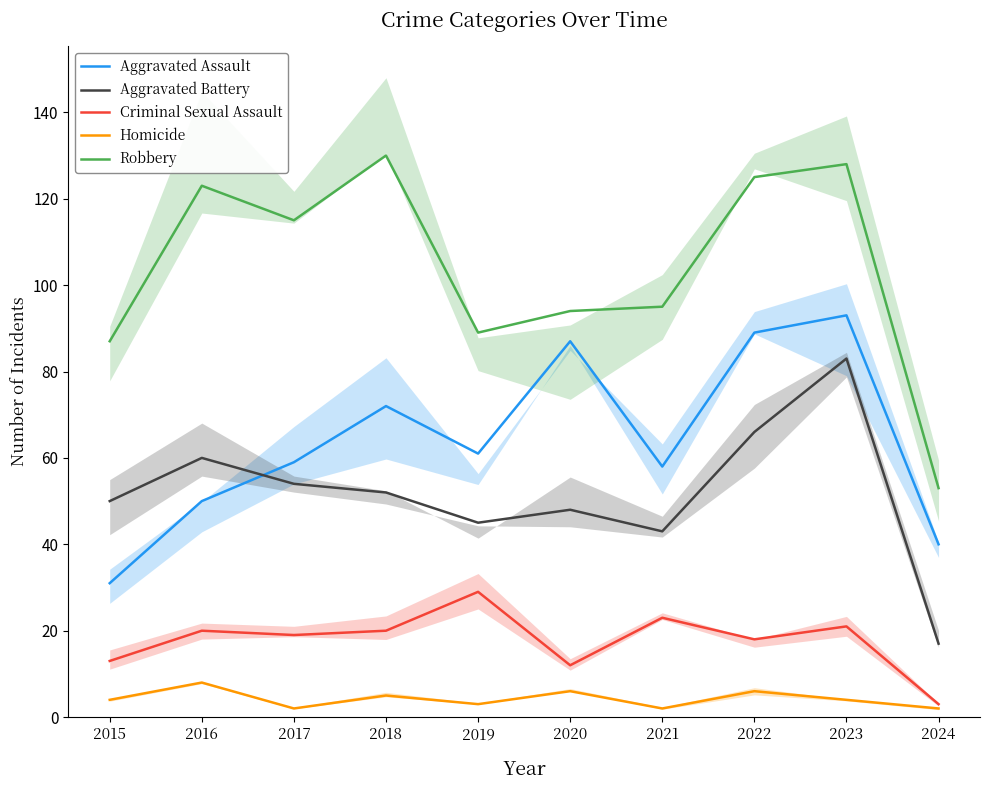

Count the number of categories in the chart.

10